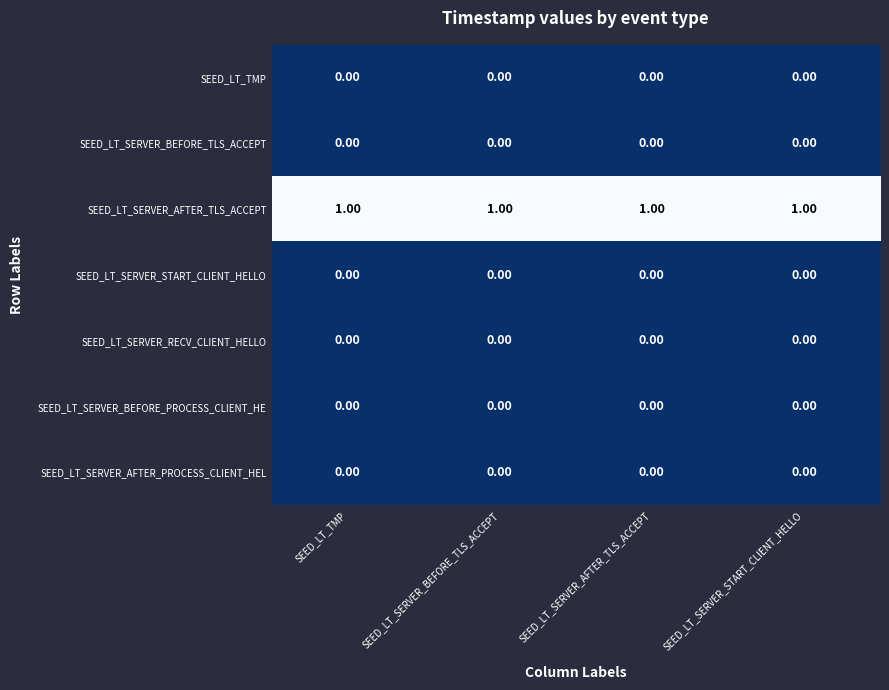

At how many categories does at least one series exceed 0?

4